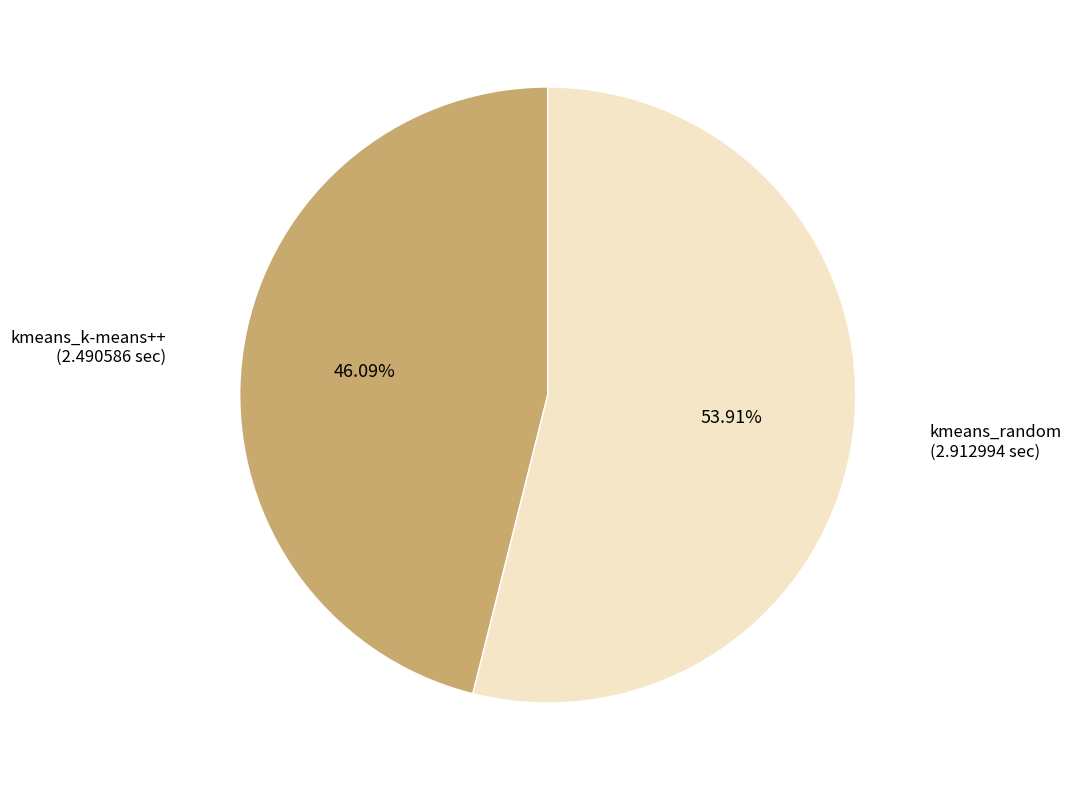

To the nearest percent, what is the combined percentage of kmeans_random and kmeans_k-means++?

100%